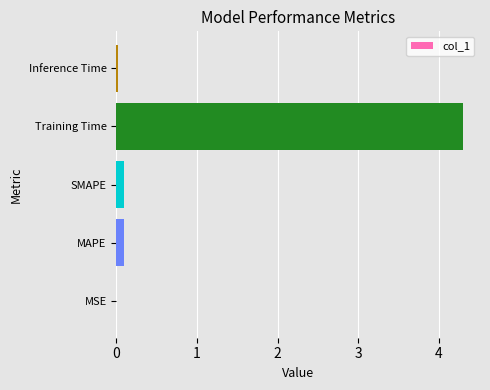

At which category does the chart reach its peak across all series?

Training Time